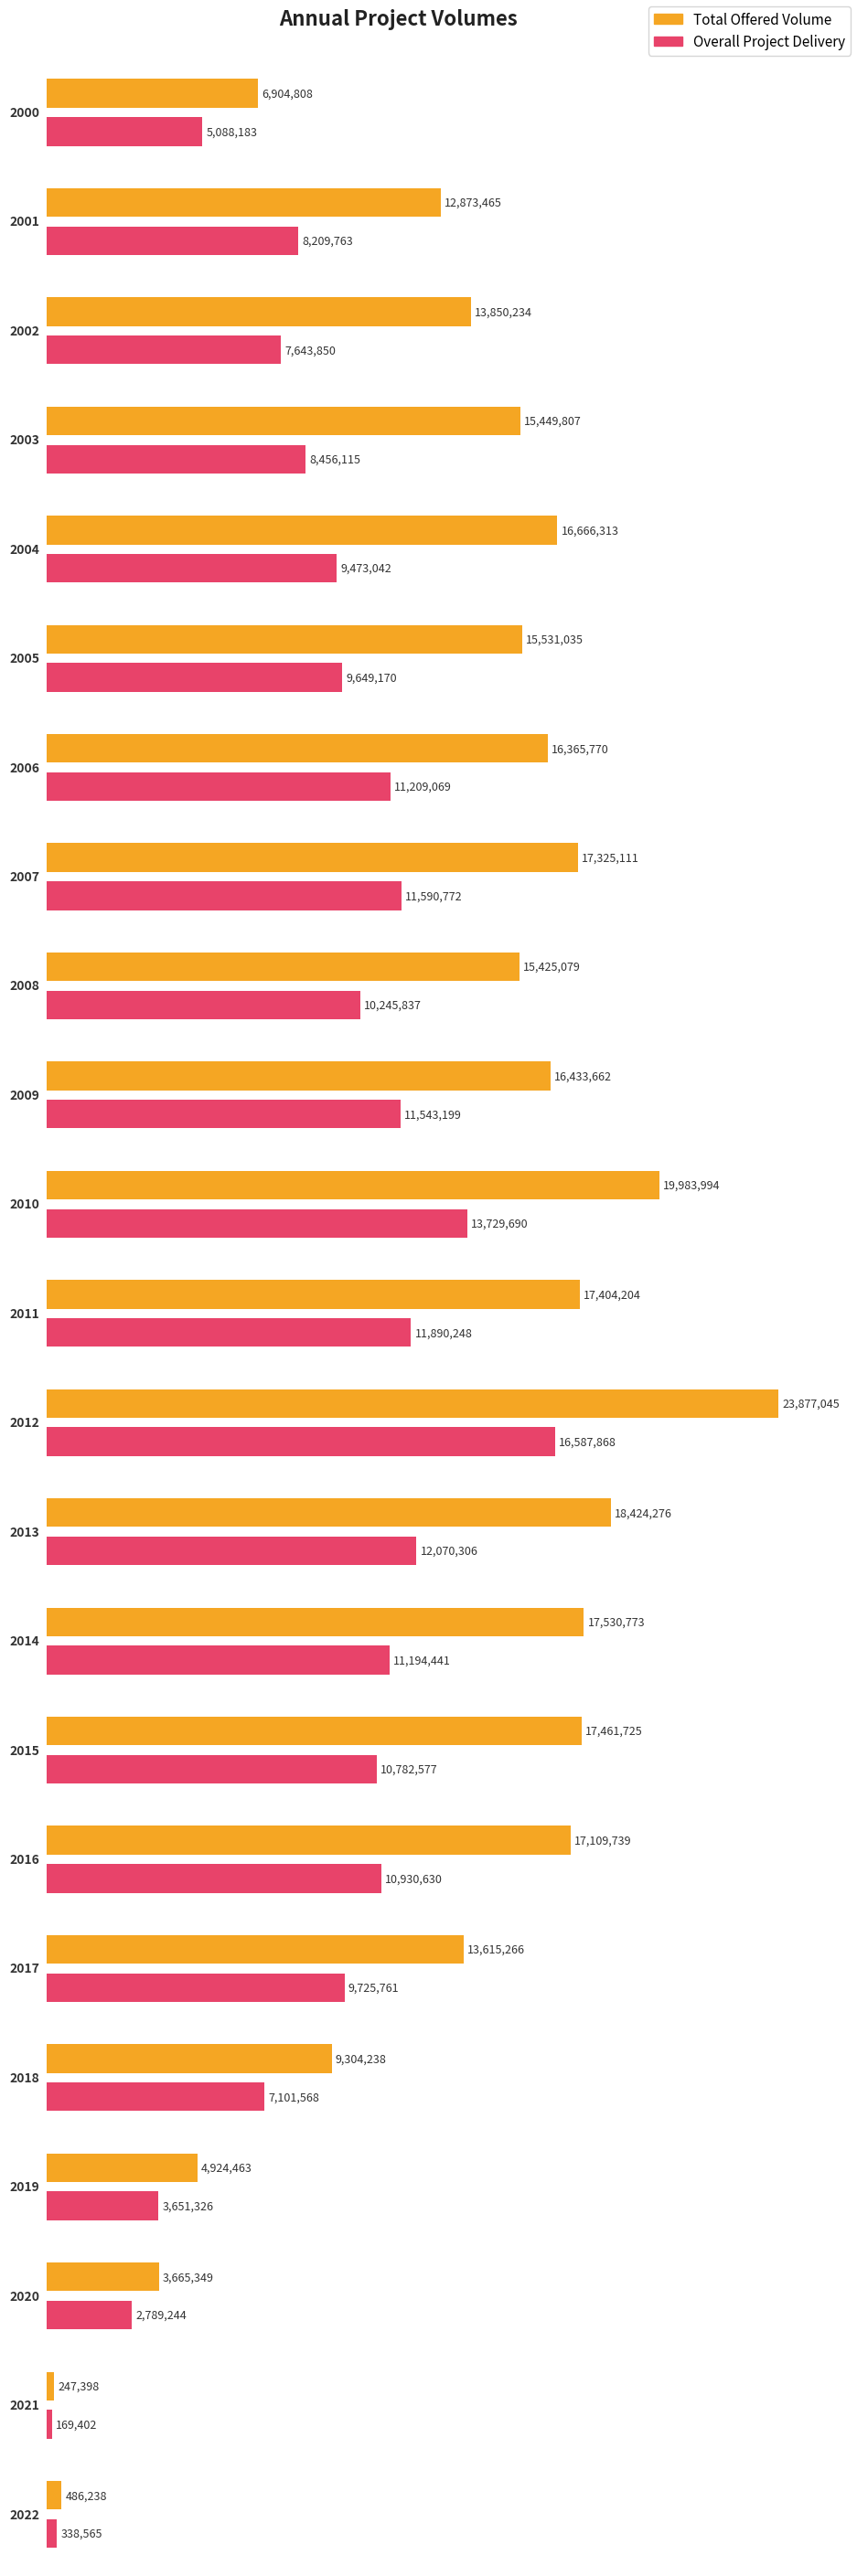

At which label does Total Offered Volume reach its peak?

2012